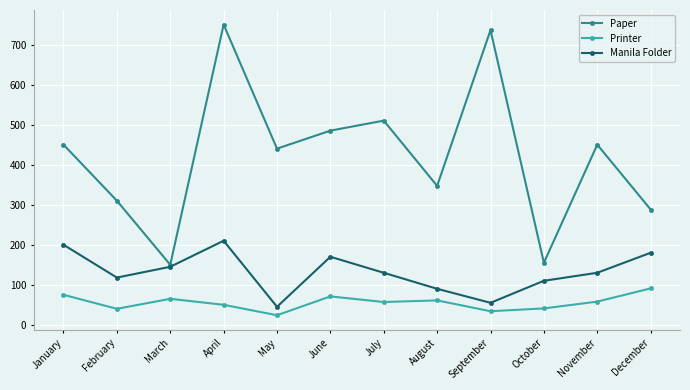

What is the approximate value of Printer at April, to the nearest 10?

50